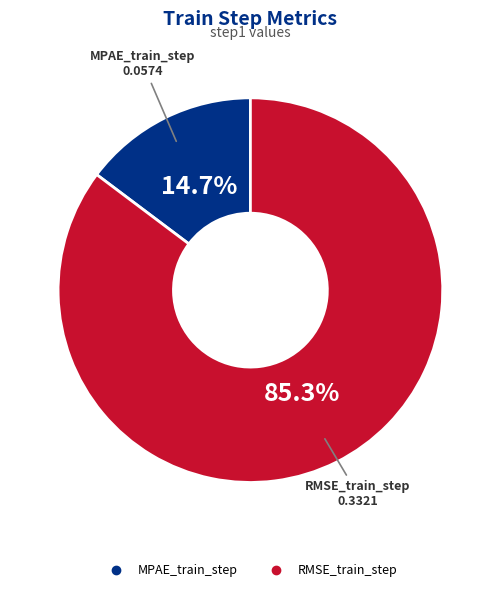

Is it true that RMSE_train_step is 85% of the pie?

True